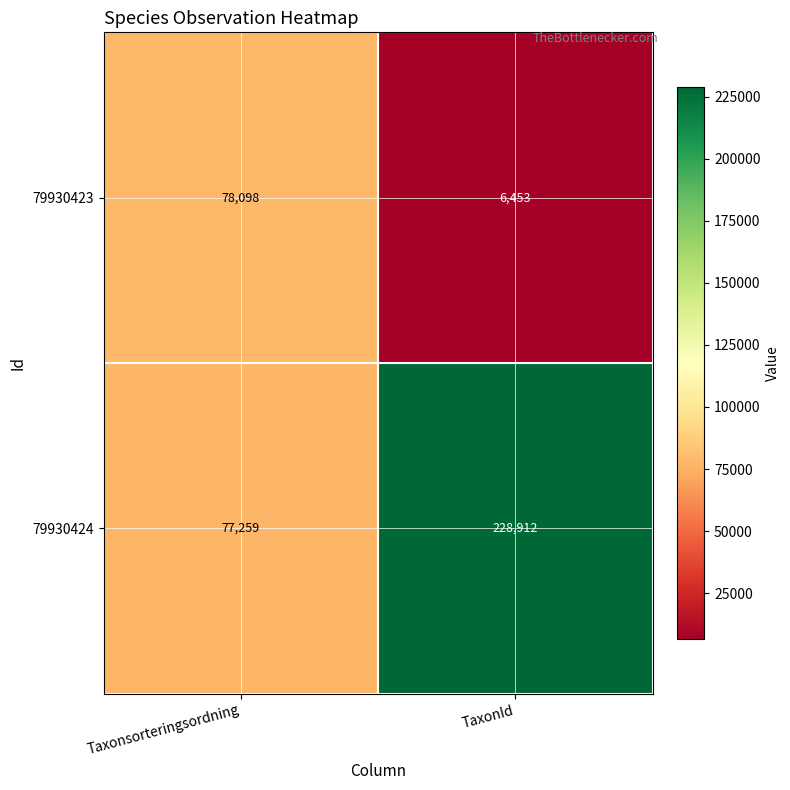

Where is 79930424 nearest to the value 153085?

Taxonsorteringsordning